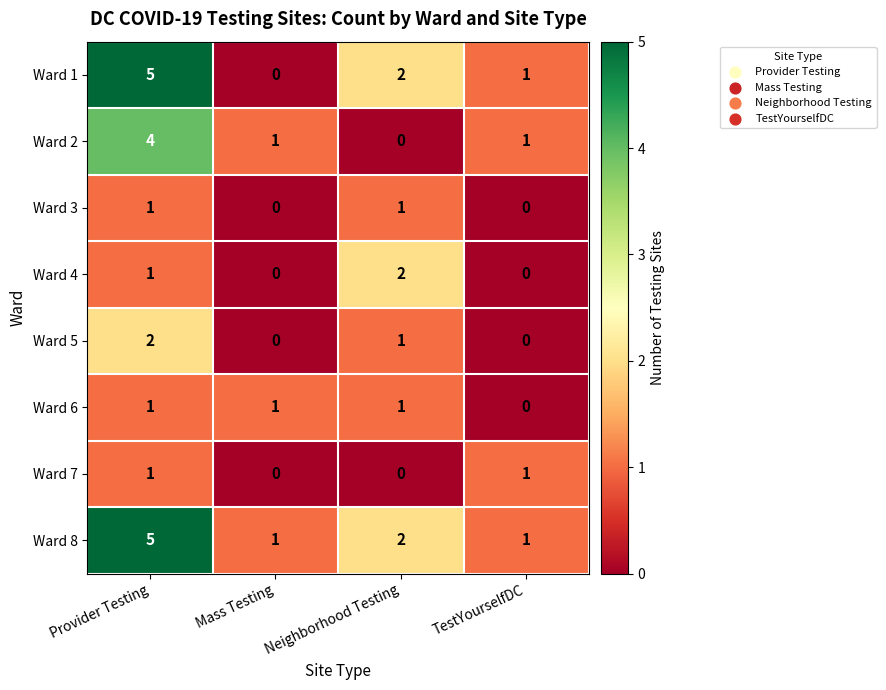

Which series changed the most between Neighborhood Testing and TestYourselfDC?

Ward 4